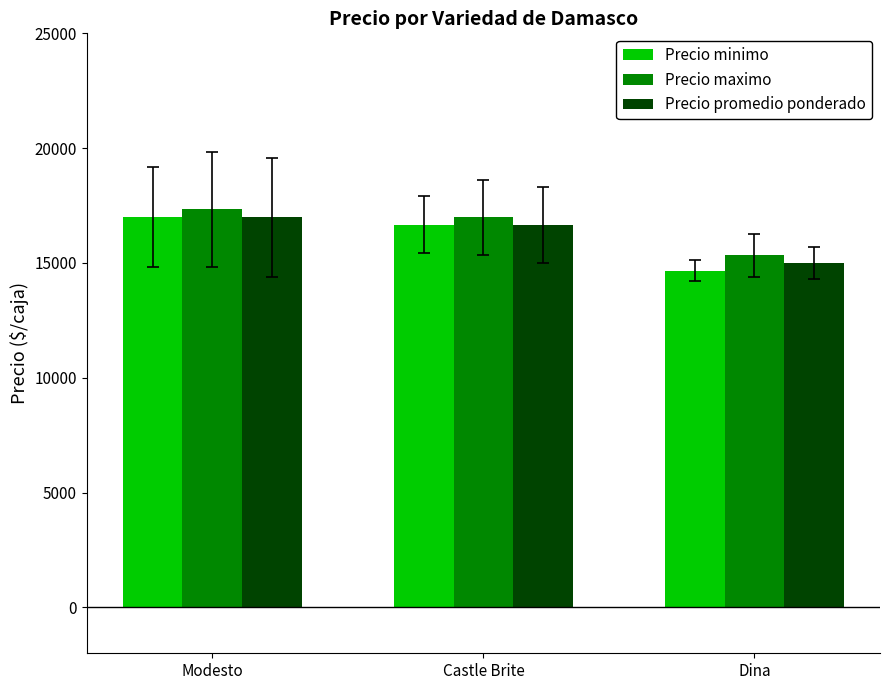

What is the maximum value for Precio promedio ponderado?

16981.3